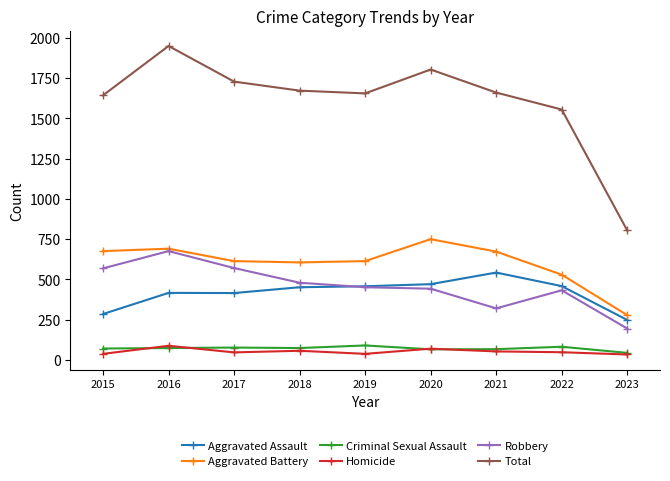

At how many categories does at least one series exceed 1011?

8